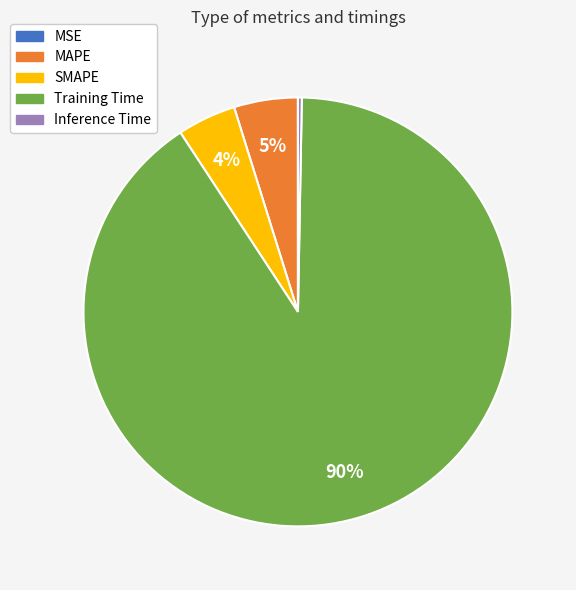

Is the sum of SMAPE and Training Time greater than half?

Yes